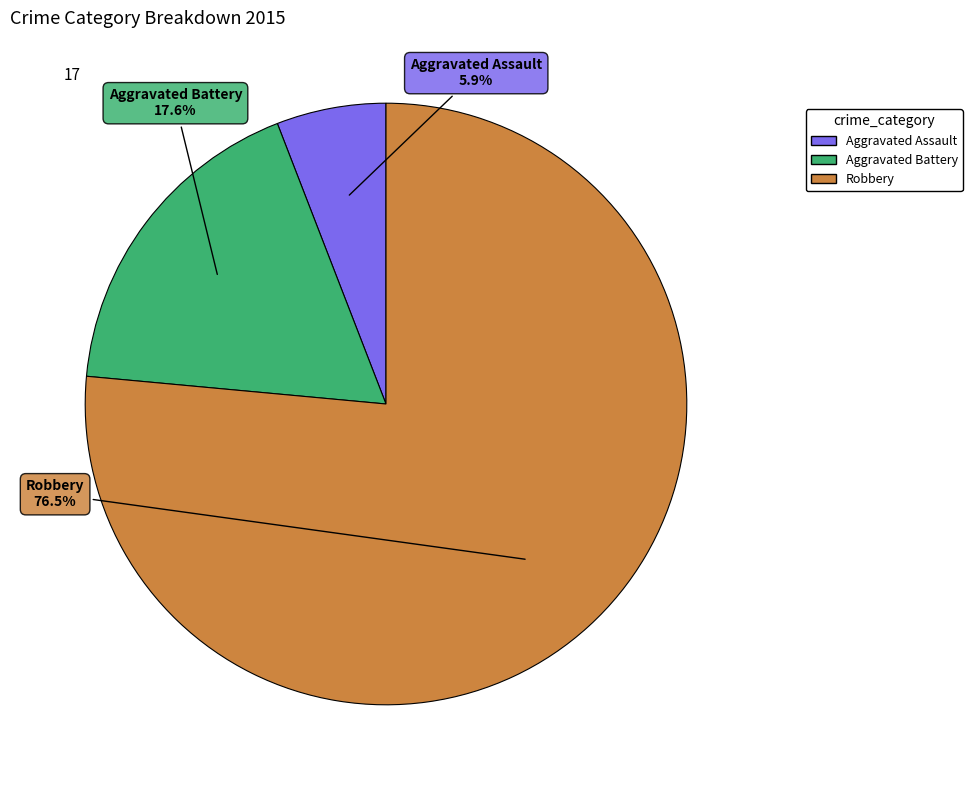

How many segments does this pie chart have?

3